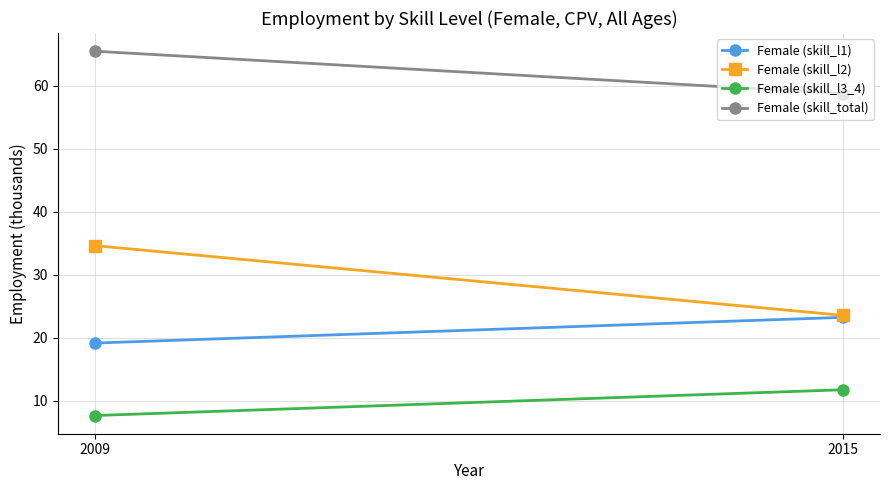

Rank the series at 2009 from highest to lowest value.

Female (skill_total), Female (skill_l2), Female (skill_l1), Female (skill_l3_4)